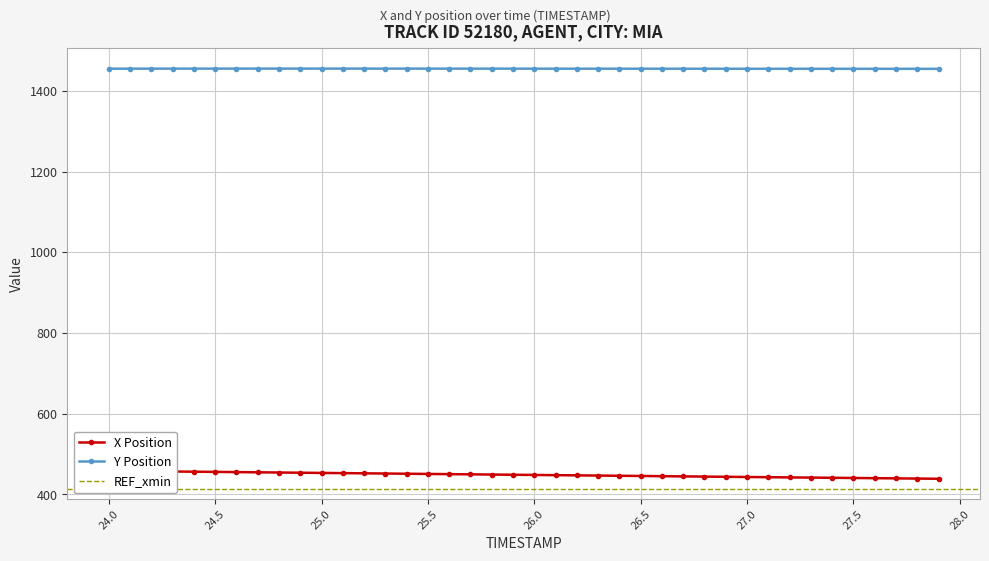

What is the highest value of the Y Position series?

1455.1